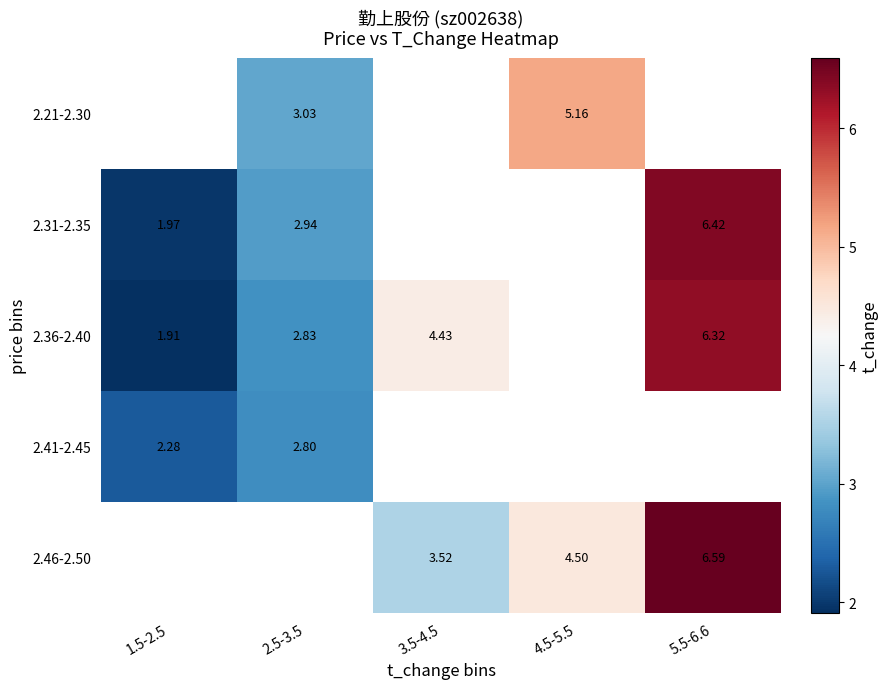

What is the sum of the 2.31-2.35 values at 1.5-2.5 and 5.5-6.6?

8.4